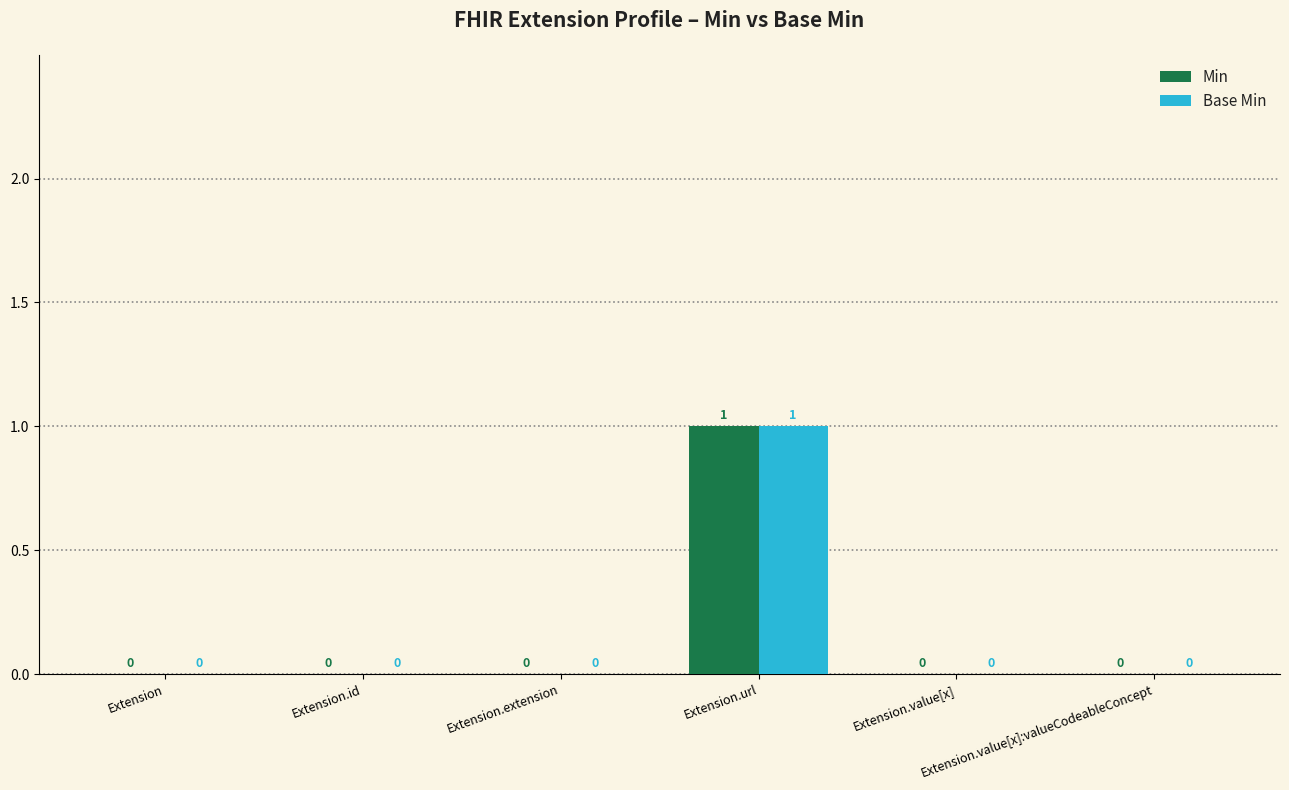

How many values in Min are above zero?

1